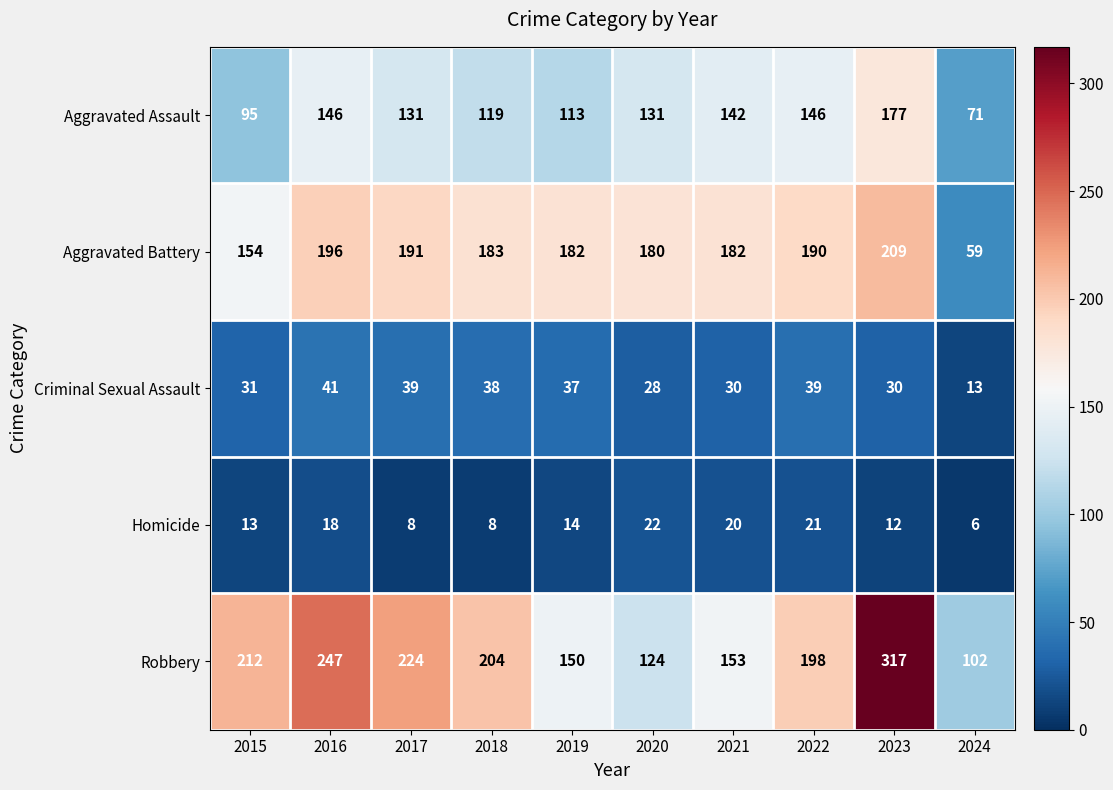

List the series in order of their peak value, highest first.

Robbery, Aggravated Battery, Aggravated Assault, Criminal Sexual Assault, Homicide